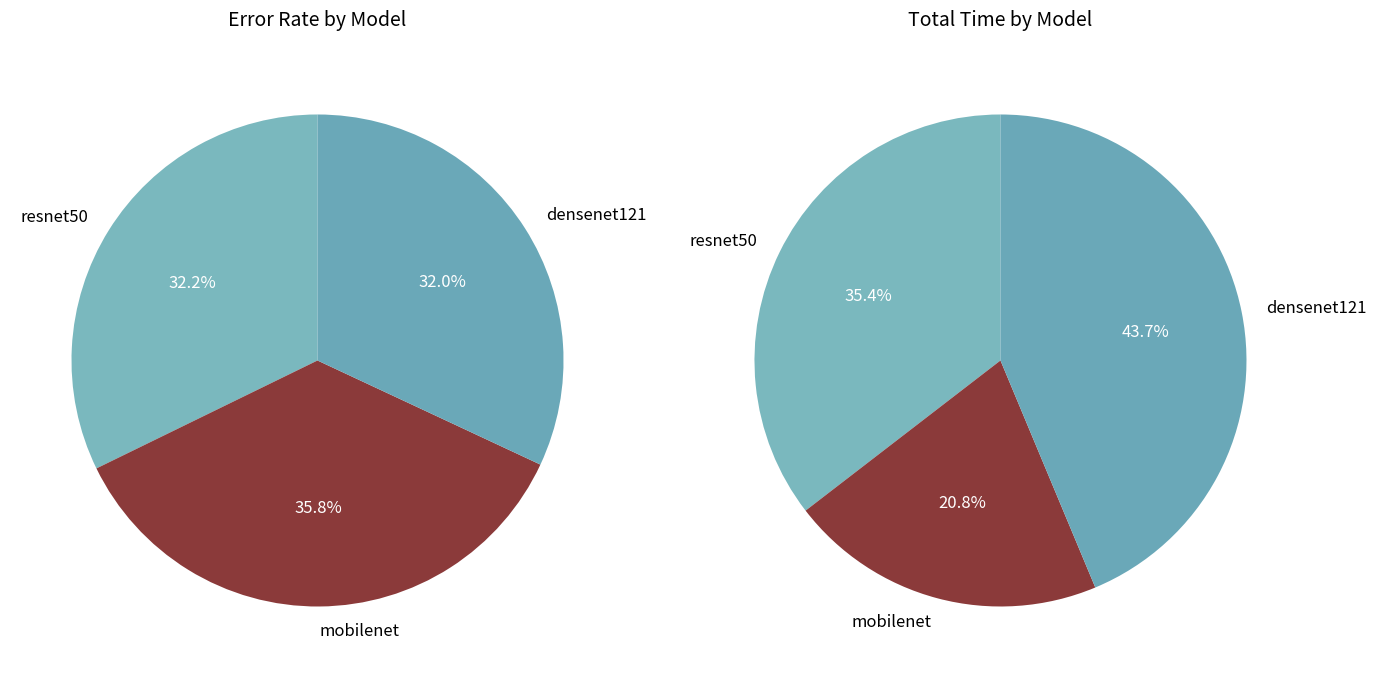

What is the total percentage of total_time and error?

100.0%